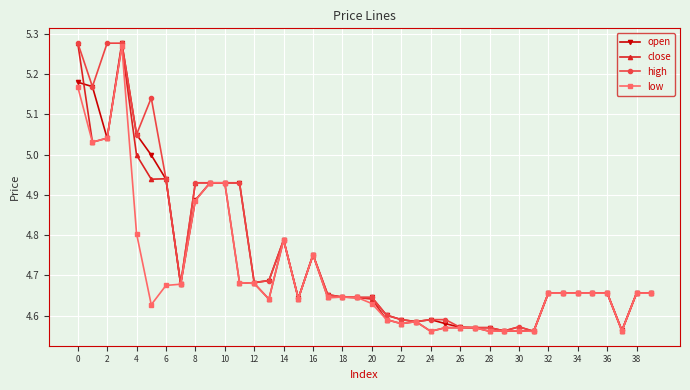

What is the difference between the maximum and minimum values in the close series?

0.7